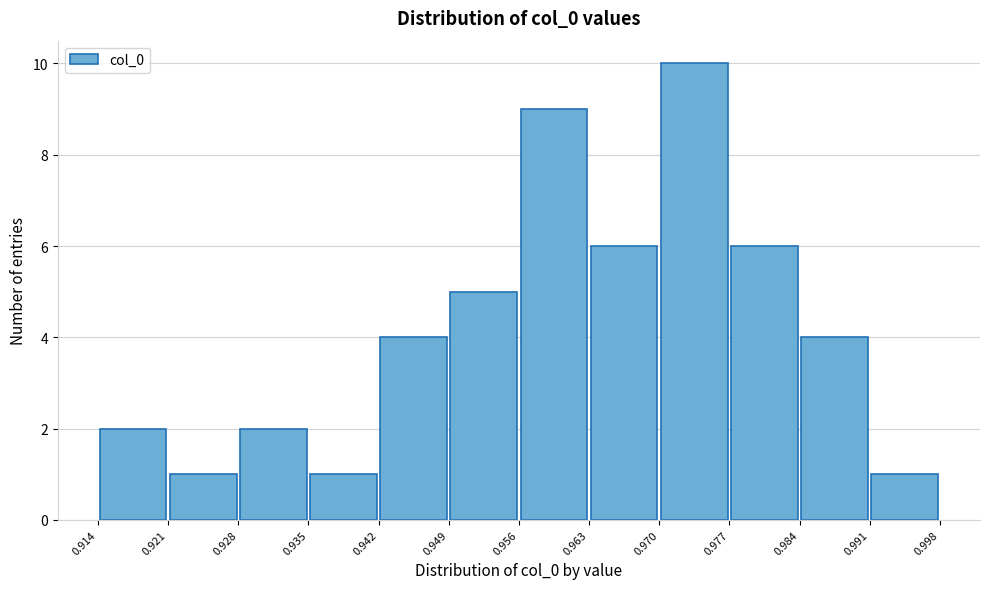

Reading left to right, list every bar in this chart as the range it spans on the x-axis followed by its height. The values are not printed on the chart, so give them approximately, as read against the axis.

0.914 to 0.921: 2
0.921 to 0.928: 1
0.928 to 0.935: 2
0.935 to 0.942: 1
0.942 to 0.949: 4
0.949 to 0.956: 5
0.956 to 0.963: 9
0.963 to 0.970: 6
0.970 to 0.977: 10
0.977 to 0.984: 6
0.984 to 0.991: 4
0.991 to 0.998: 1